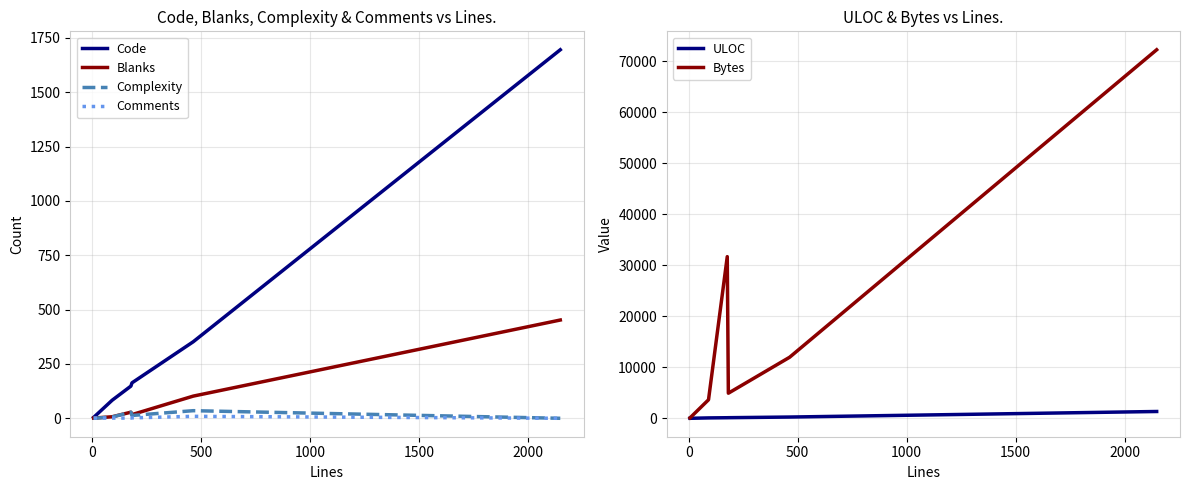

True or false: Blanks and Code intersect in this chart.

False